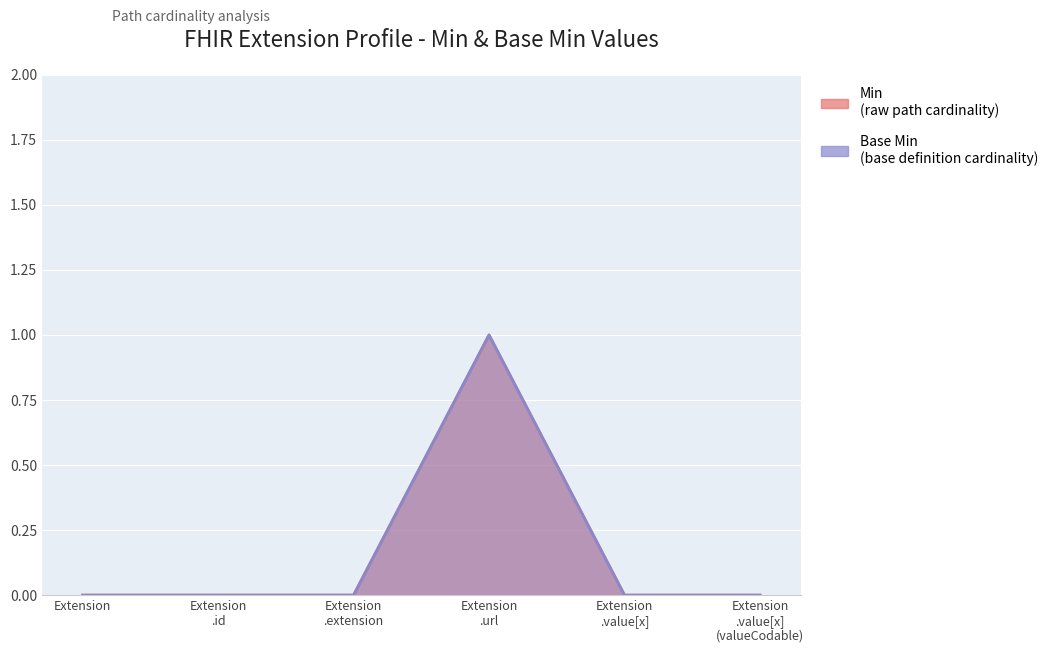

True or false: Base Min has more than 0 points higher than both neighbors.

True